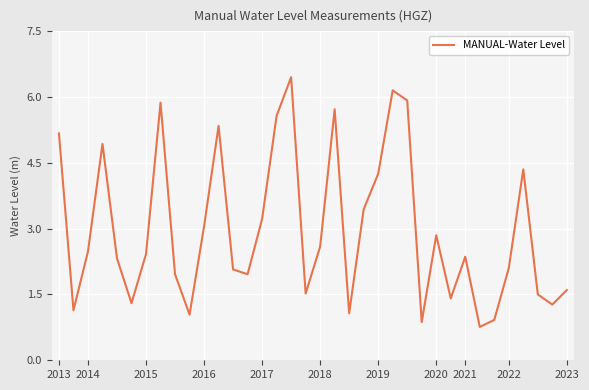

What is the difference between the maximum and minimum values?

5.7